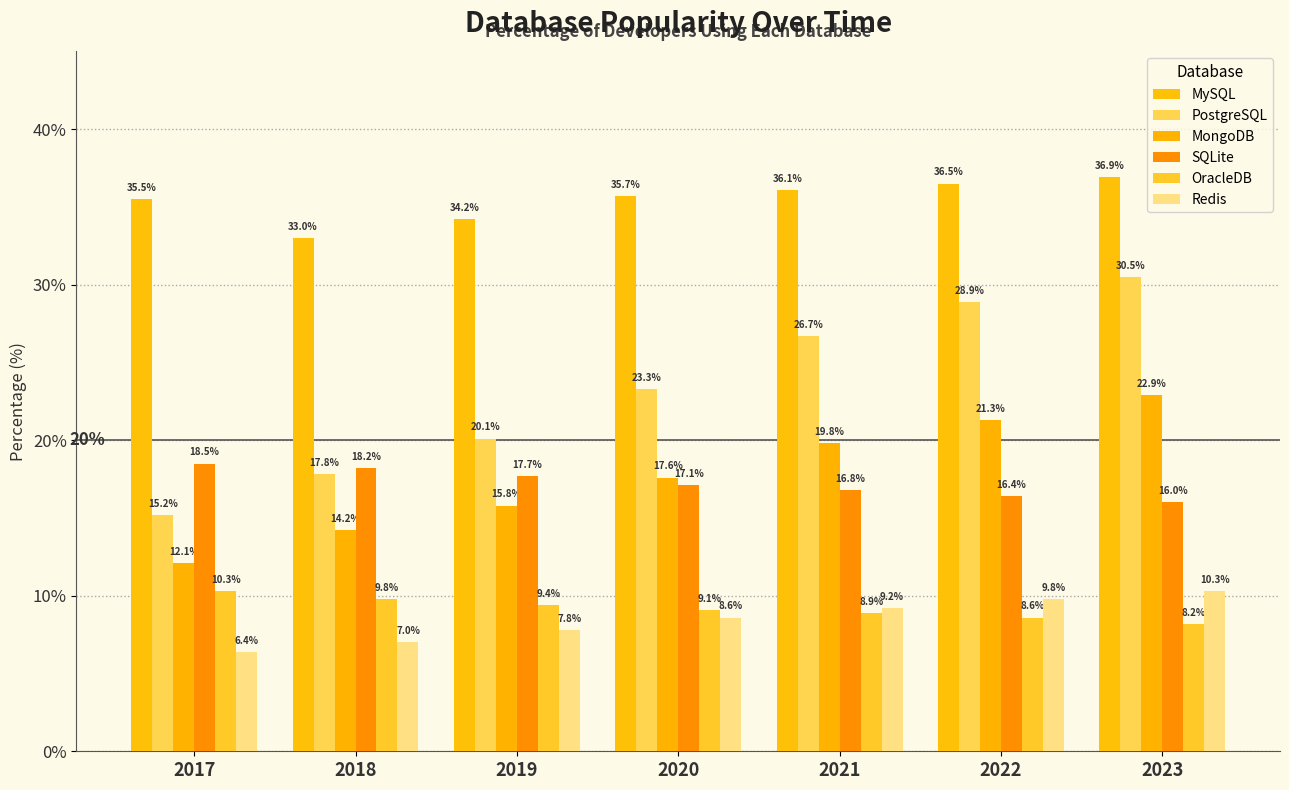

What is the highest value of the PostgreSQL series?

30.5